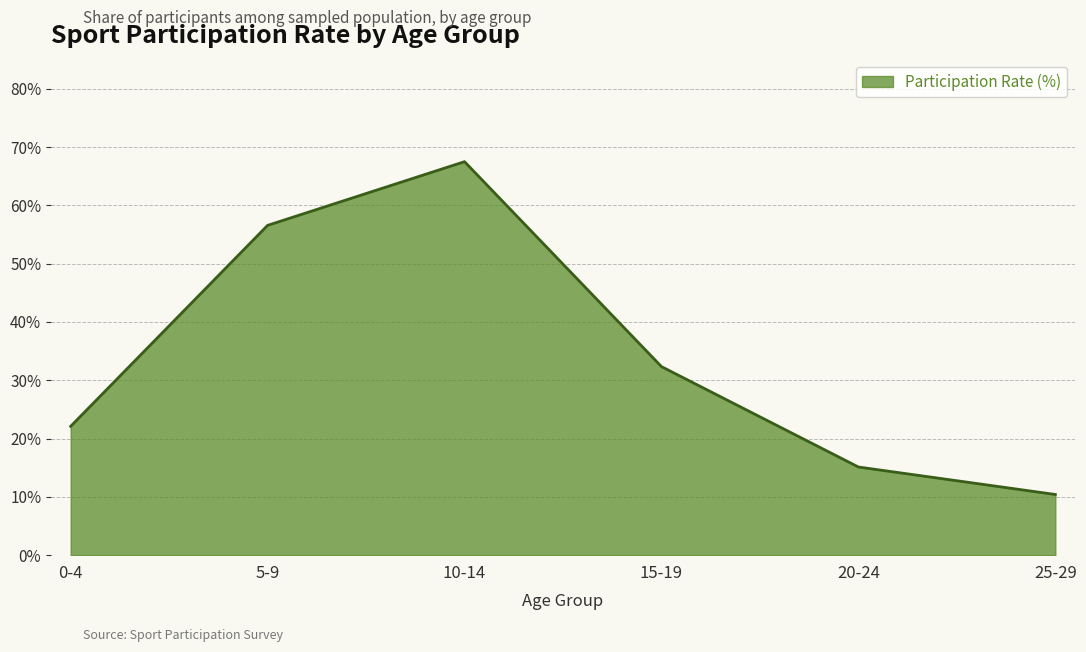

List the labels in order of value, smallest first.

25-29, 20-24, 0-4, 15-19, 5-9, 10-14